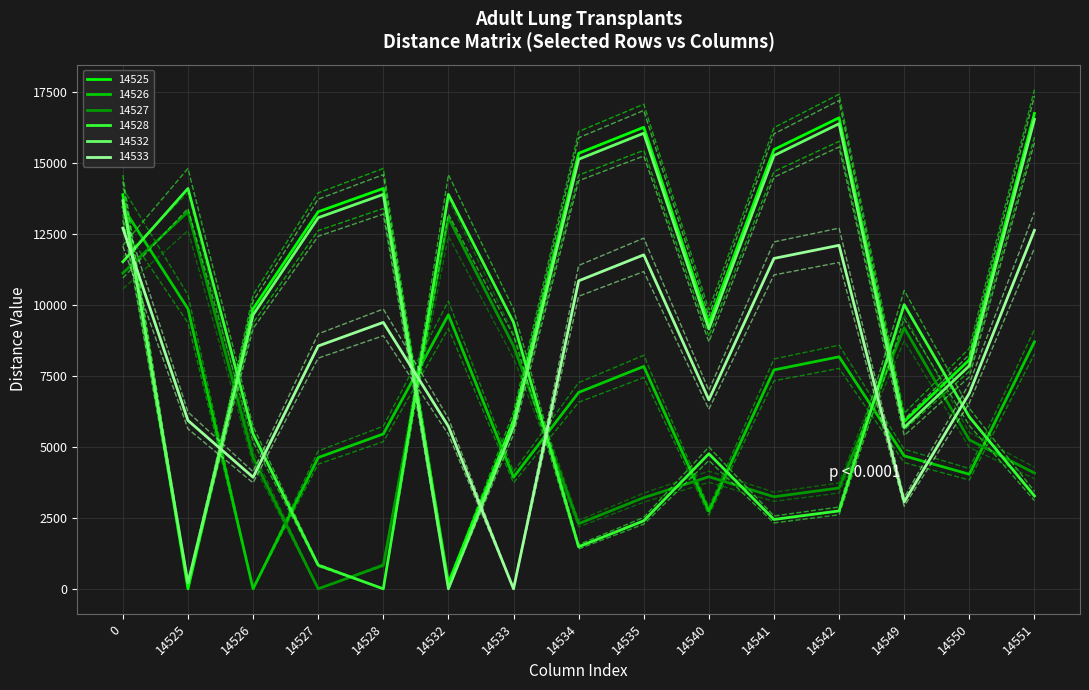

Is this an area chart (filled region under the line)?

No